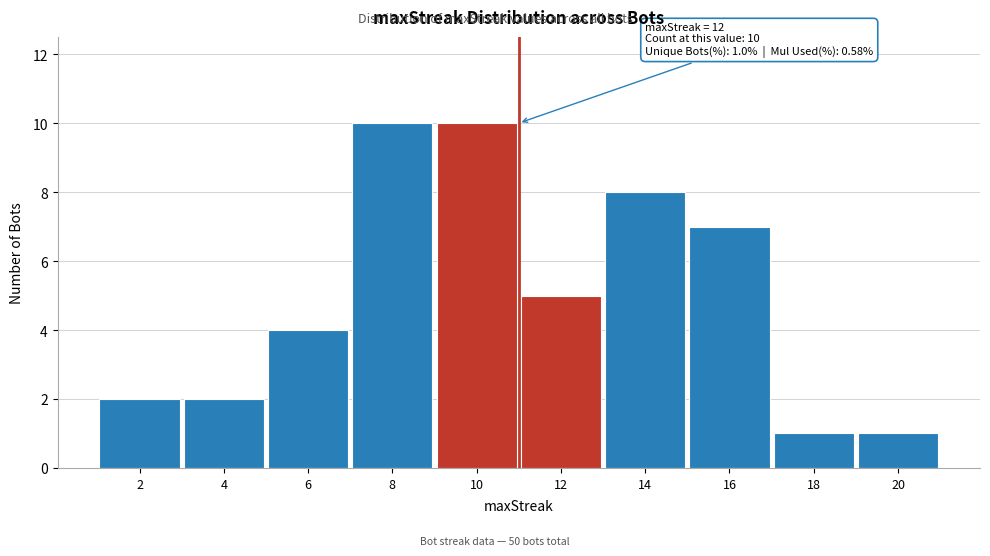

Reading left to right, transcribe all the data shown in this chart.

2	2	4	10	10	5	8	7	1	1